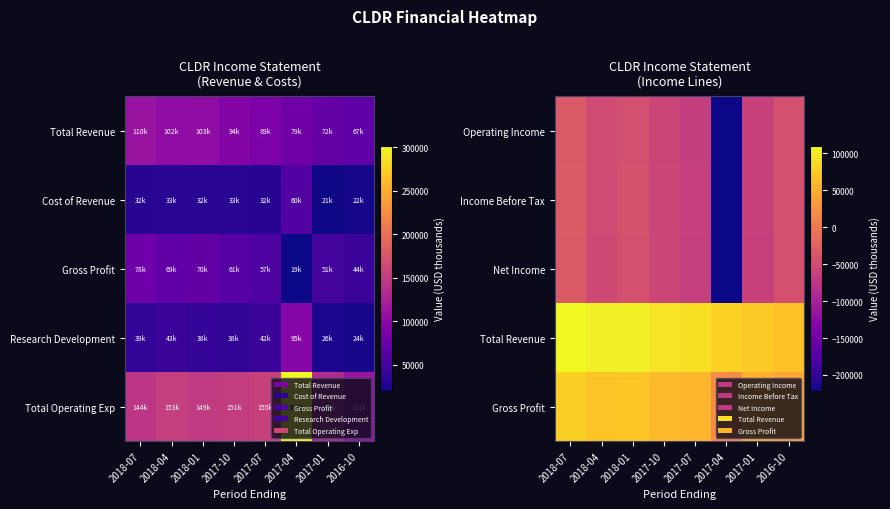

What is the average value of the Total Revenue series?

90075